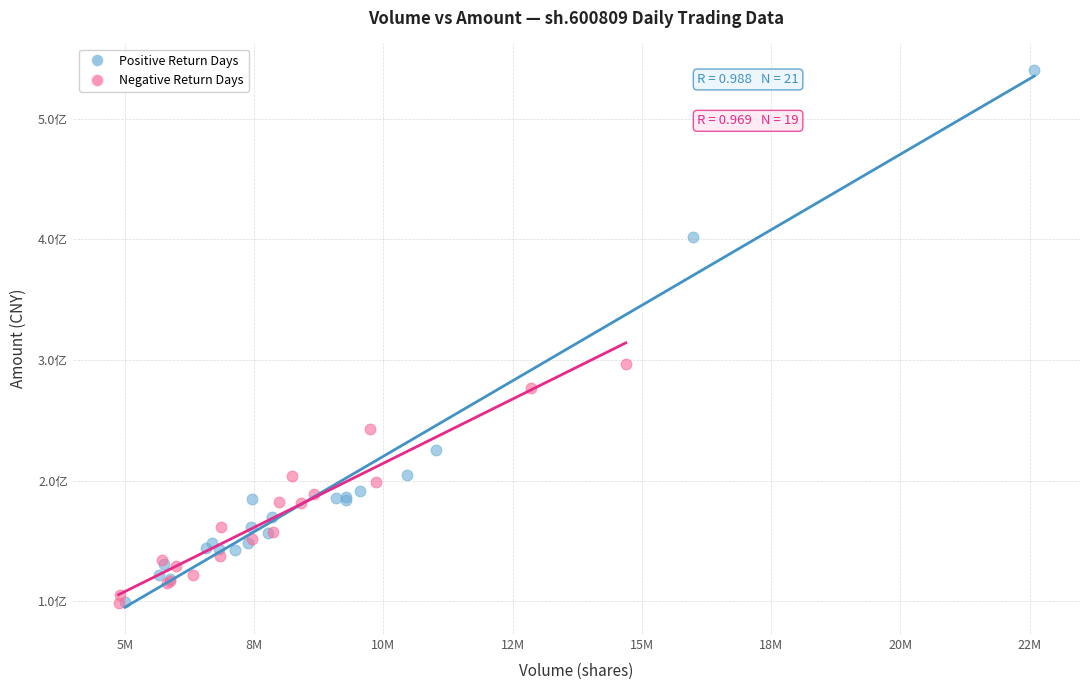

Which series has the widest spread of Y values?

Positive Return Days